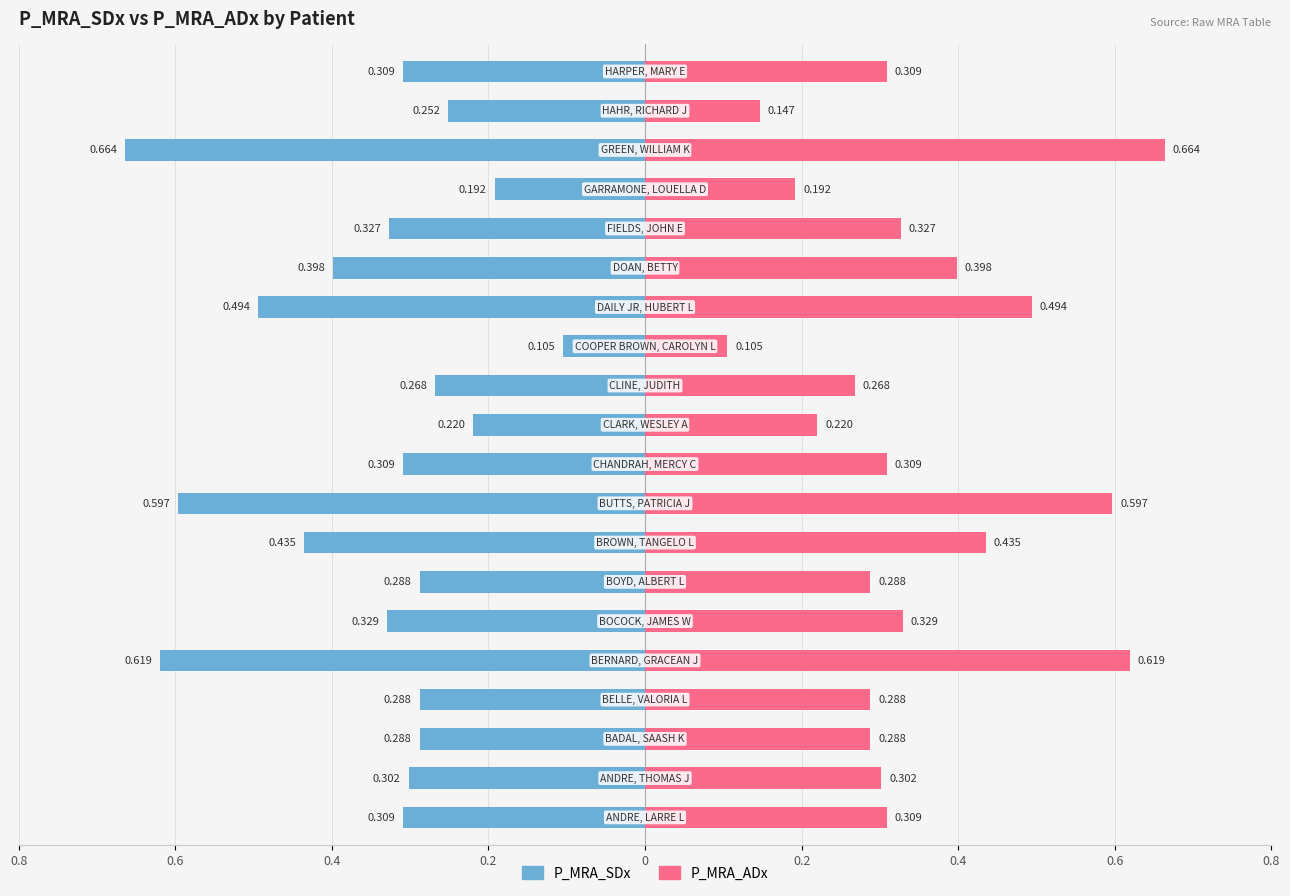

Rank the series at 13 from highest to lowest value.

P_MRA_ADx, P_MRA_SDx